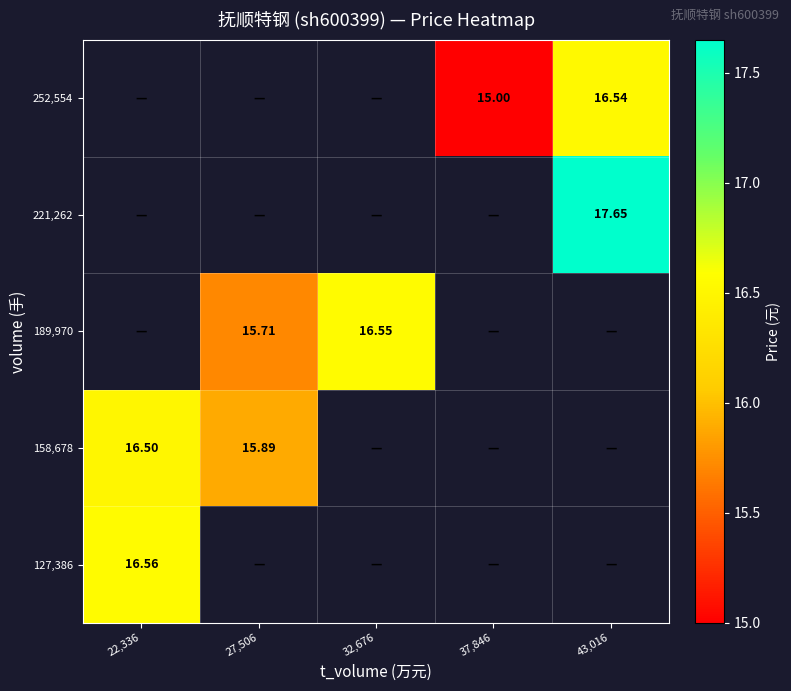

Is the value of 127,386 at 22,336 greater than the value of 252,554 at 37,846?

Yes